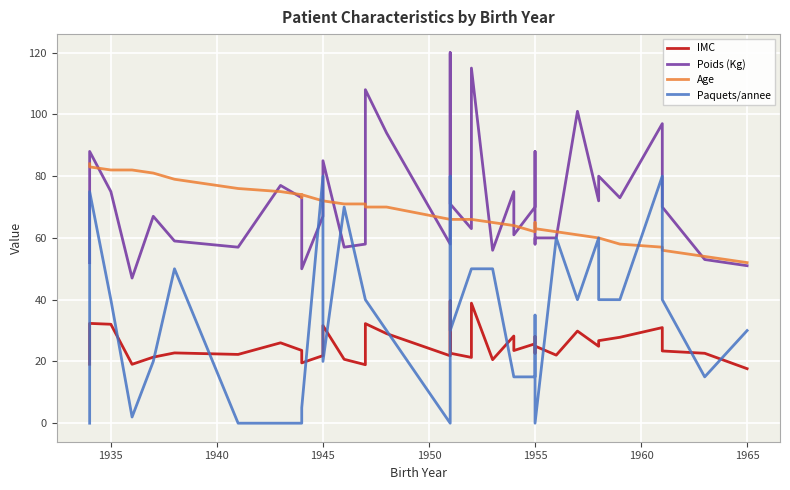

True or false: Paquets/annee has more than 0 points higher than both neighbors.

True